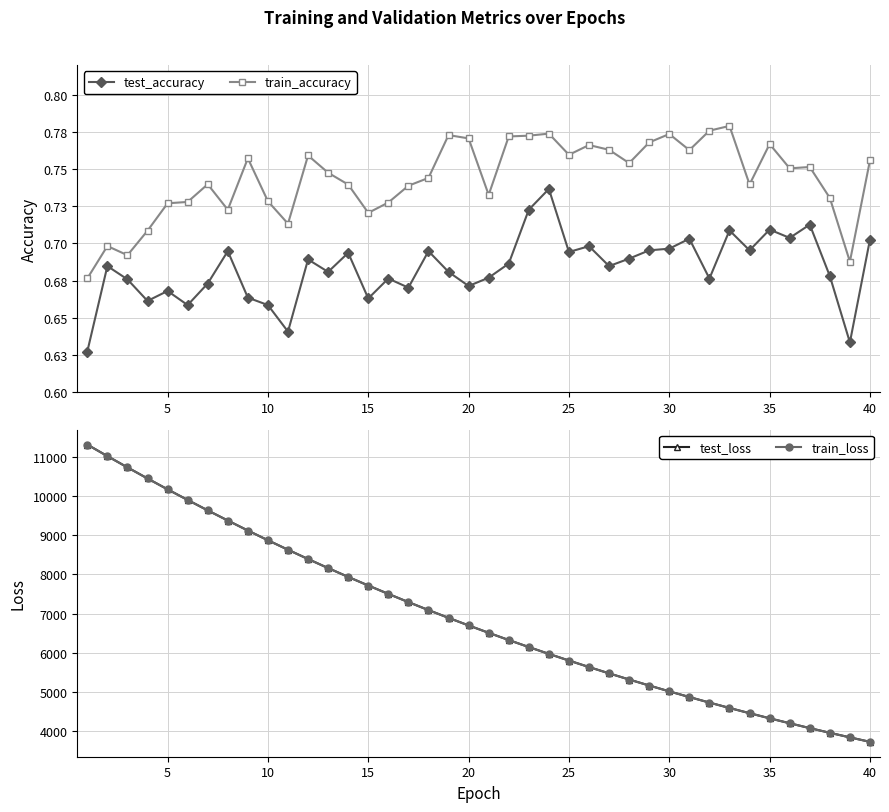

Which series has the largest total across all categories?

test_loss